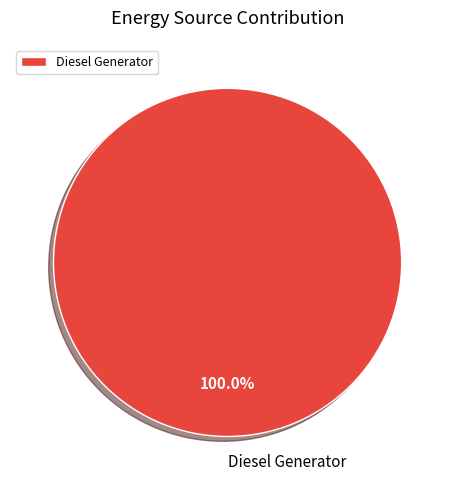

Rank the categories by value from highest to lowest.

Diesel Generator